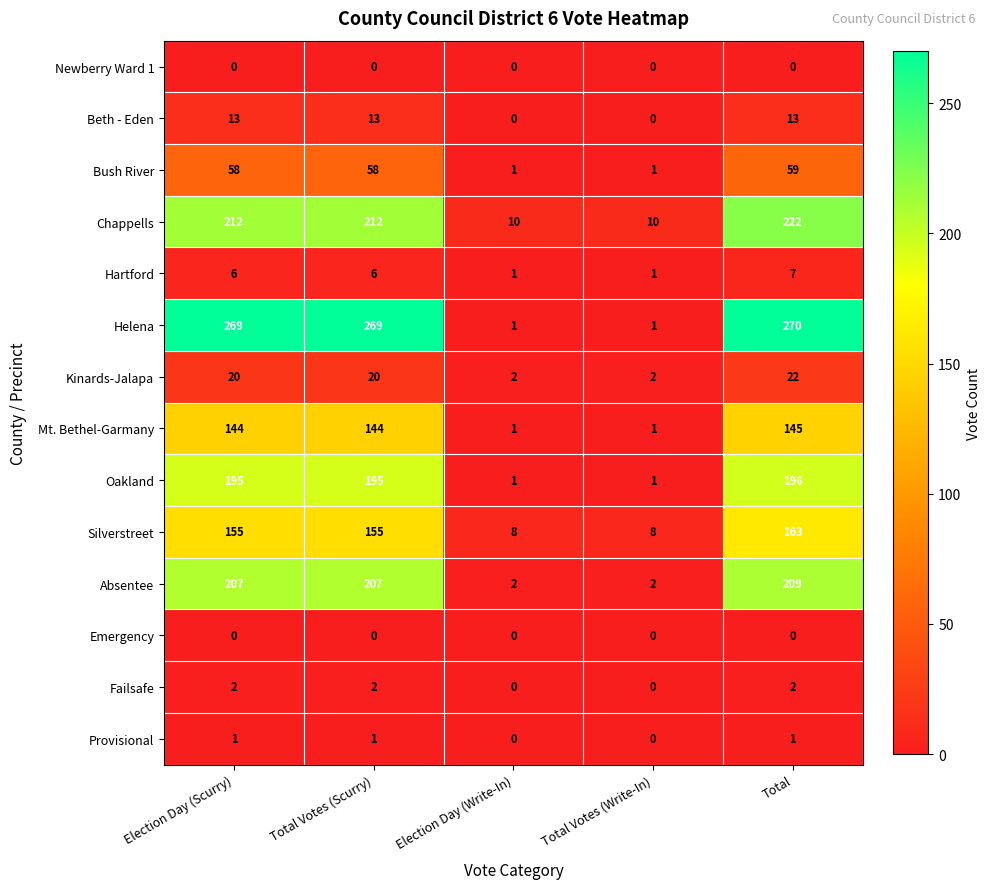

At how many categories does at least one series exceed 148?

3